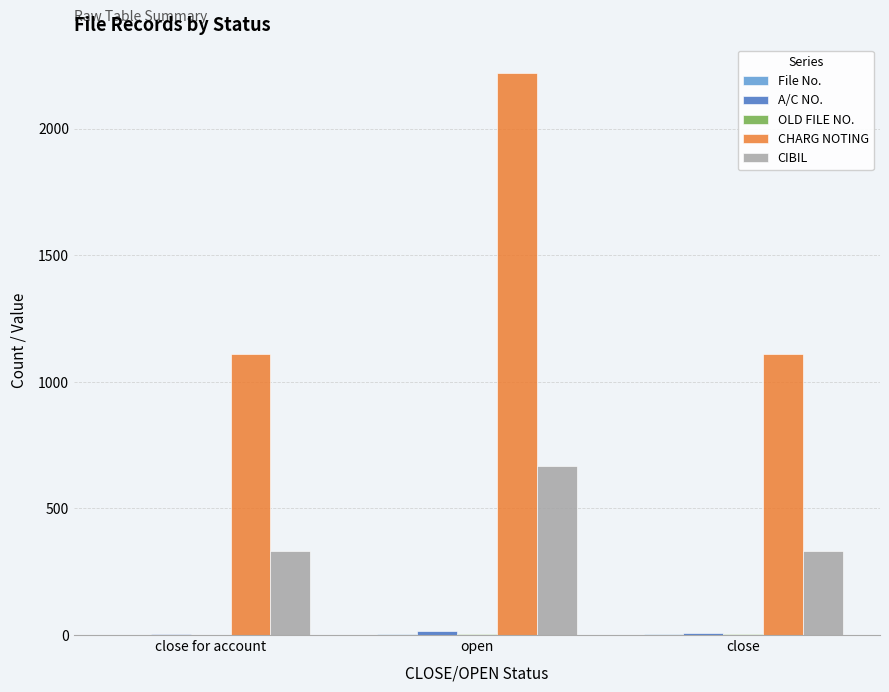

What is the highest value of the CIBIL series?

666